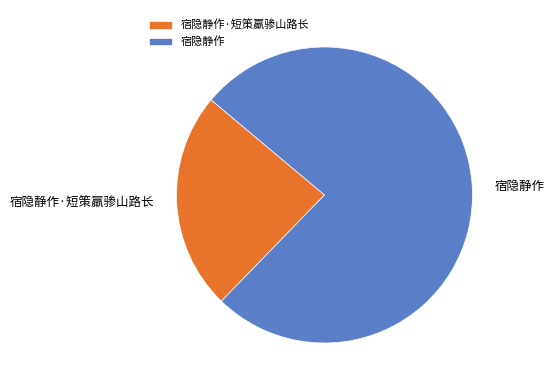

Is the sum of 宿隐静作·短策羸骖山路长 and 宿隐静作 greater than half?

Yes